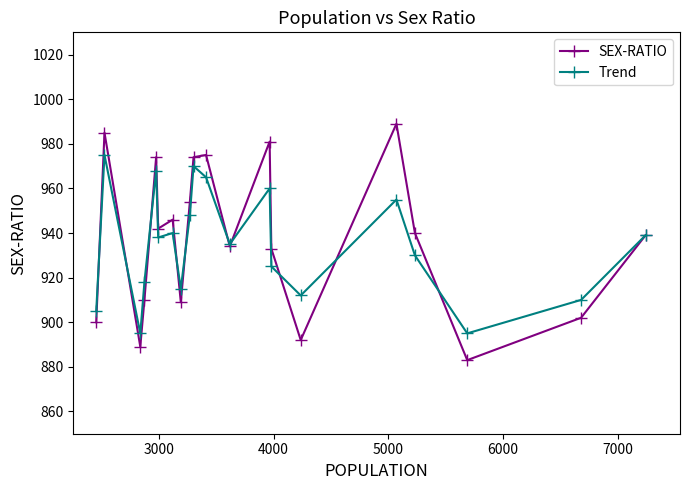

Rank the series by their maximum value, from lowest to highest.

Trend, SEX-RATIO